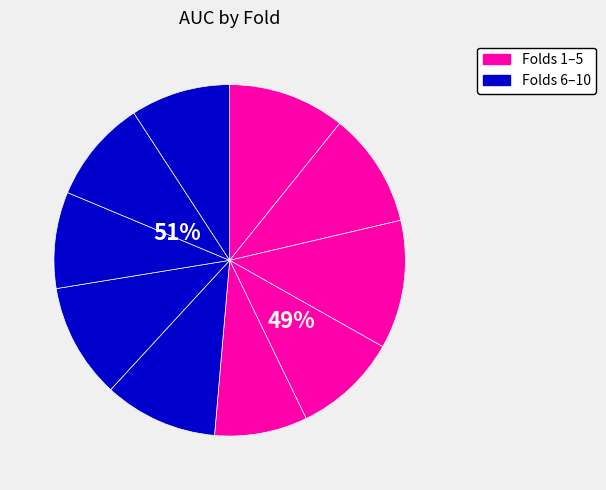

How many slices are in this pie chart?

10